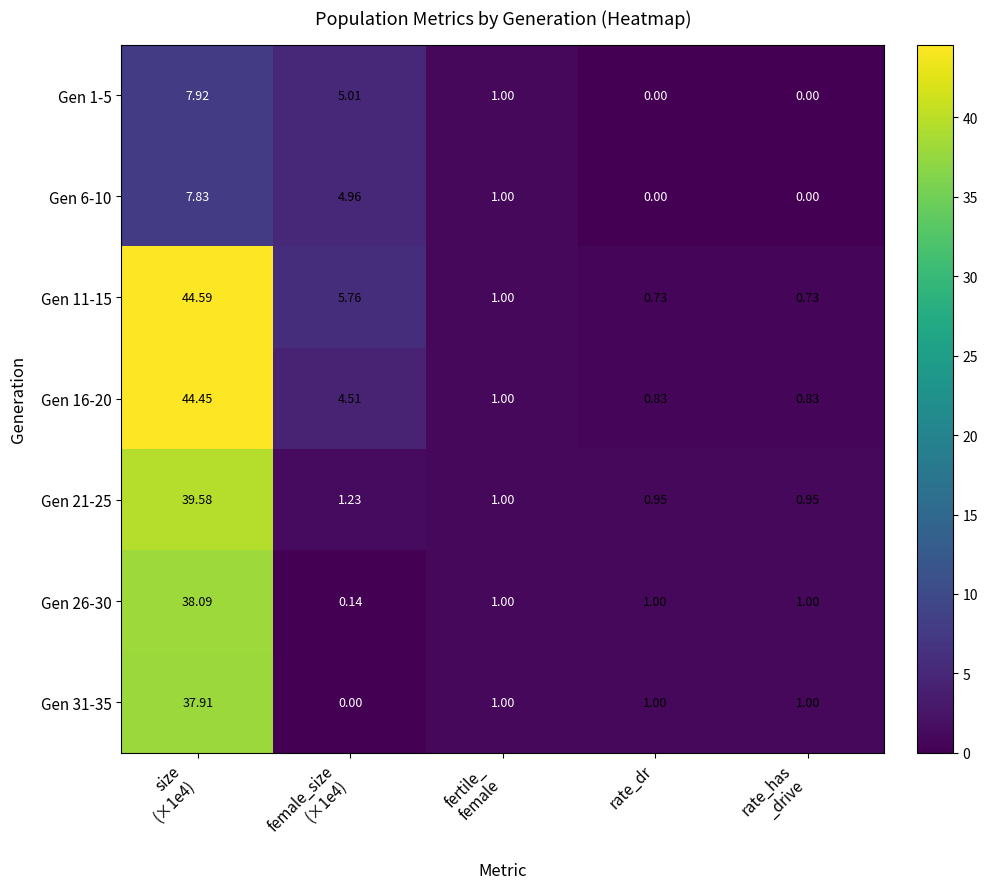

Is the value of Gen 1-5 at rate_dr greater than the value of Gen 21-25 at rate_dr?

No